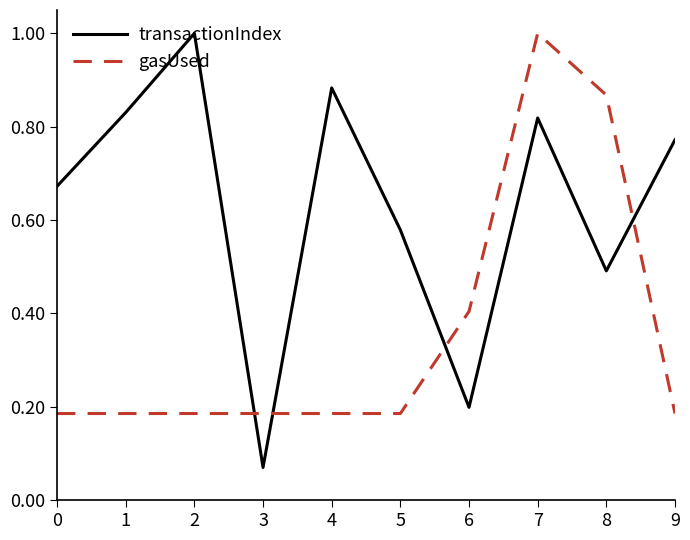

What is the spread (max minus min) of values at 8?

0.4